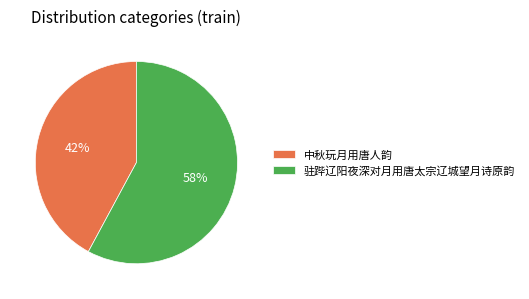

Is the sum of 中秋玩月用唐人韵 and 驻跸辽阳夜深对月用唐太宗辽城望月诗原韵 greater than half?

Yes